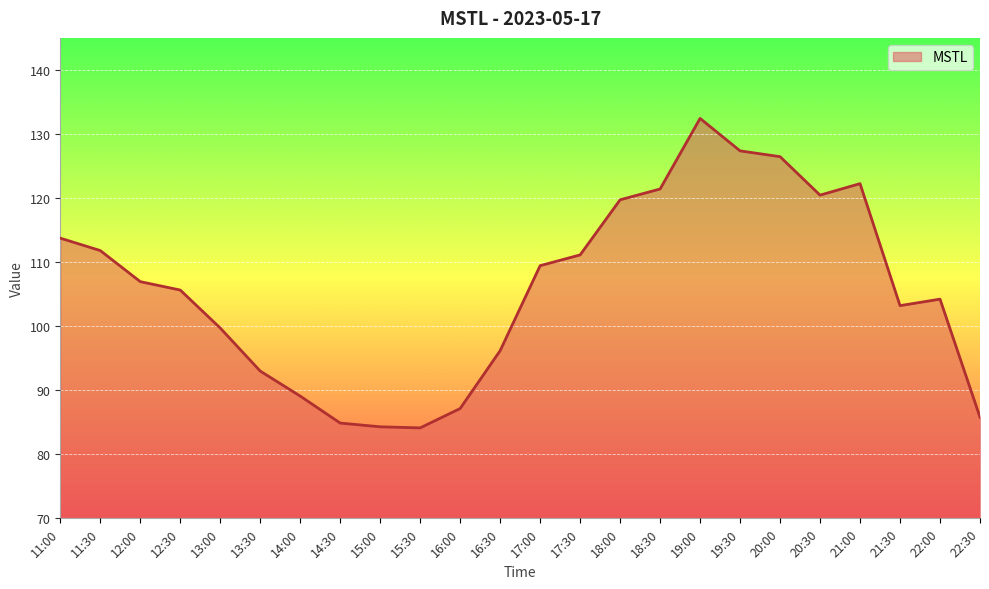

What is the smallest value displayed?

84.1